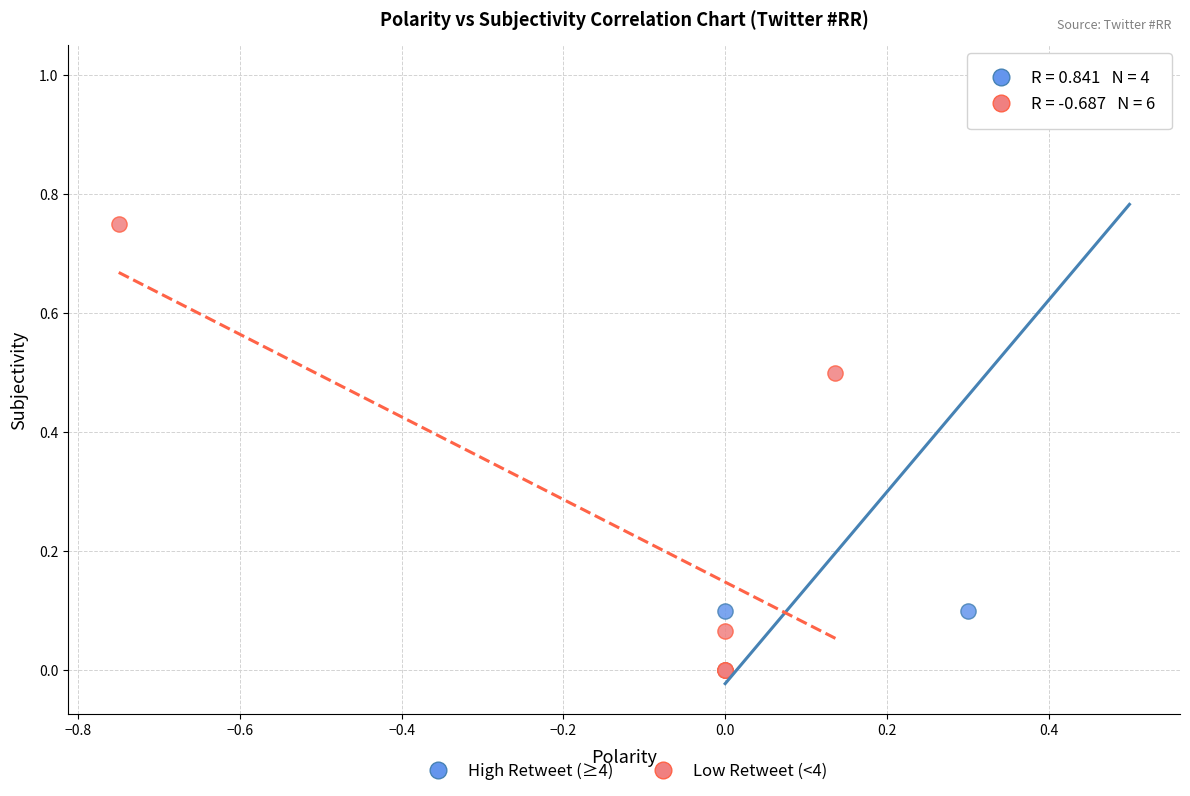

Which series has the largest Y range (max minus min)?

High Retweet (≥4)